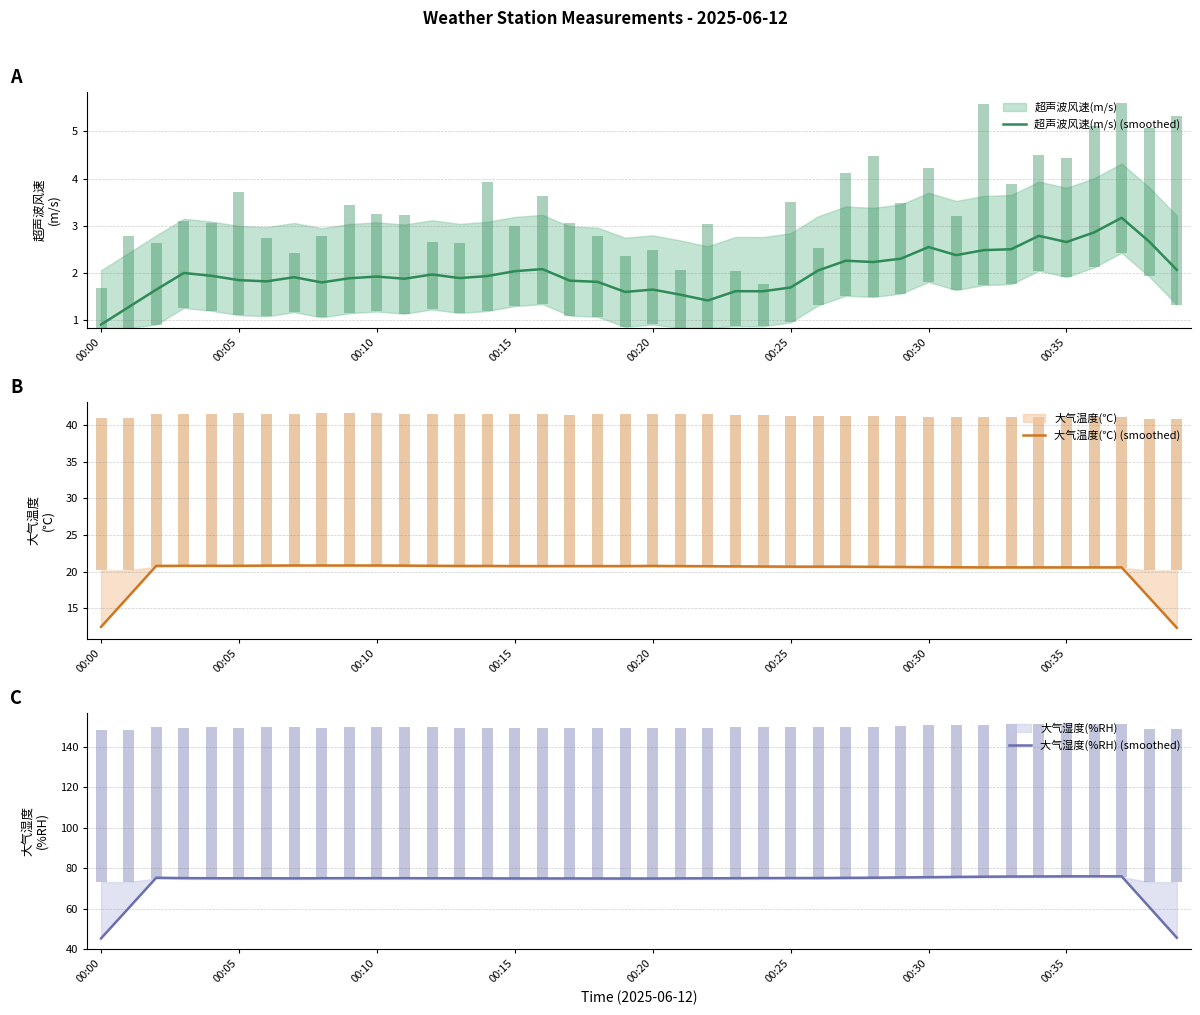

Are the bars grouped side by side (vs. stacked)?

Yes